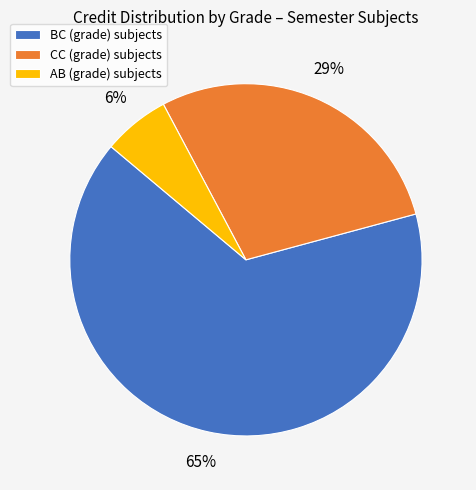

How many slices are in this pie chart?

3